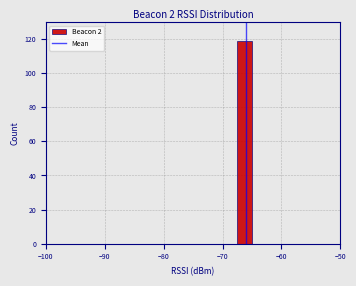

Around what value on the x-axis is the tallest bar? Give the approximate position of its centre, as read against the axis.

-66